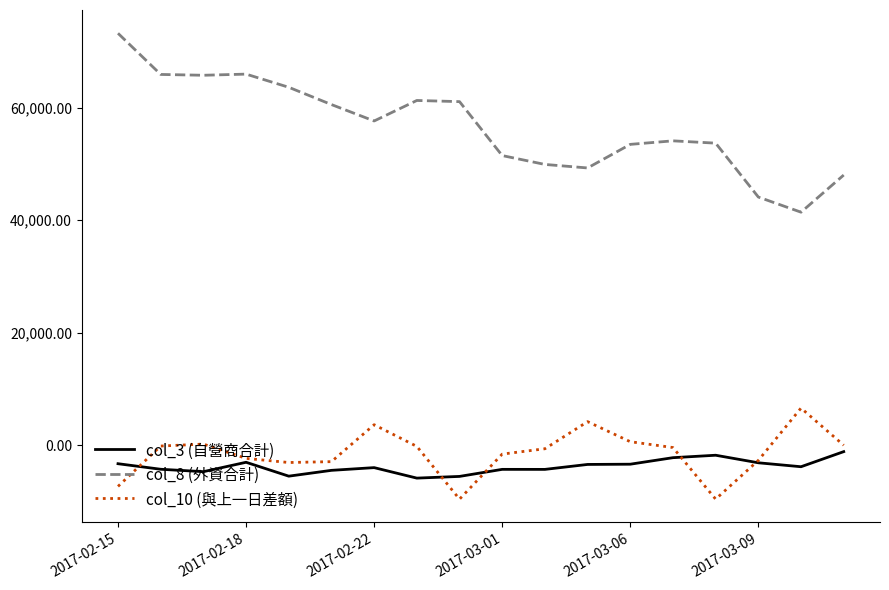

List the series in order of their peak value, lowest first.

col_3 (自營商合計), col_10 (與上一日差額), col_8 (外資合計)